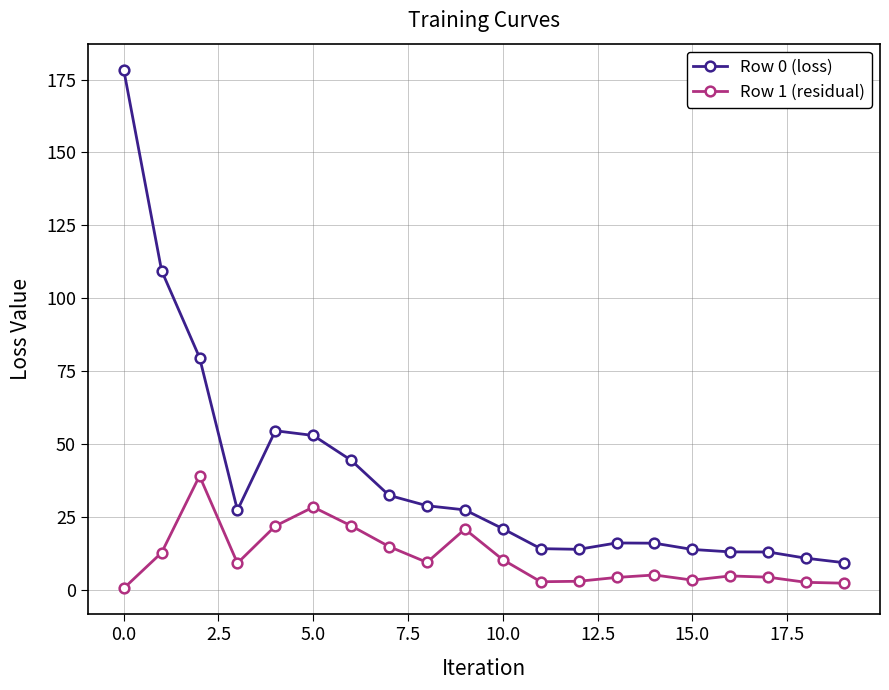

Which series has the widest spread of values?

Row 0 (loss)